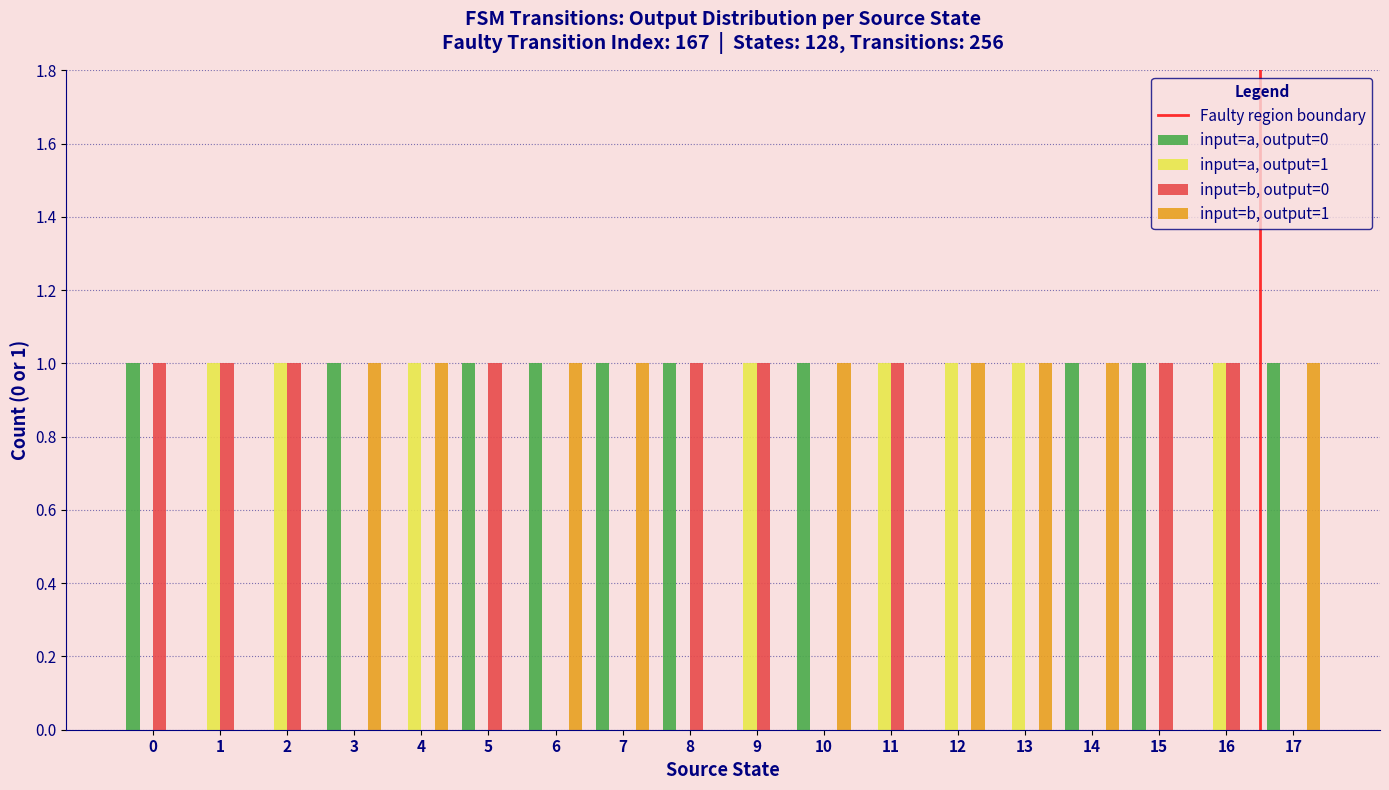

True or false: input=a, output=1 has a value of 1 at 4.

True